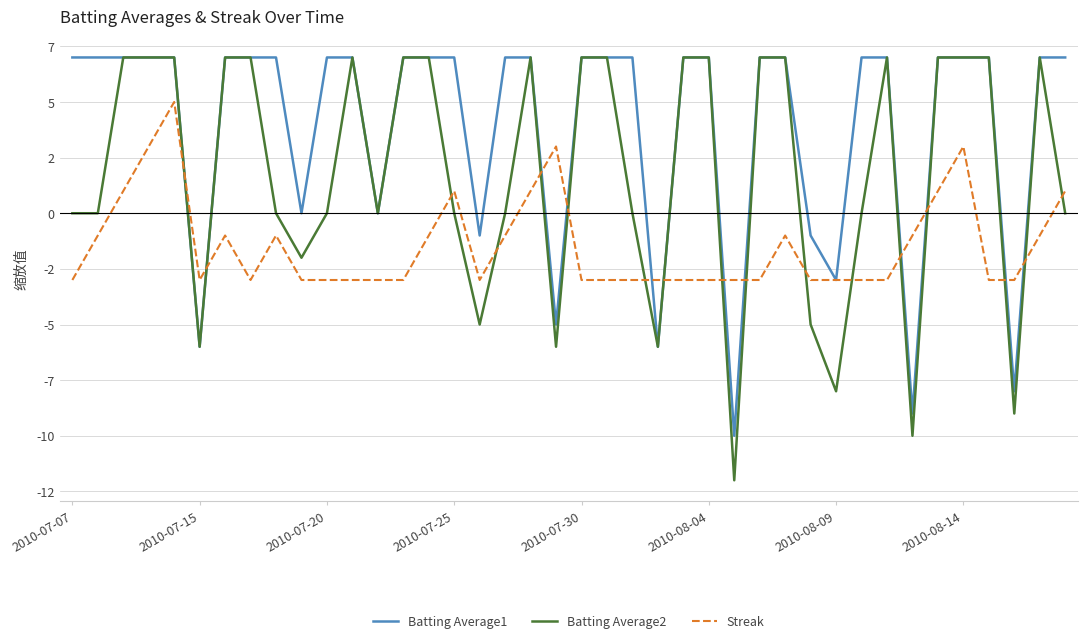

What is the label of the 40th point from the right?

2010-07-07